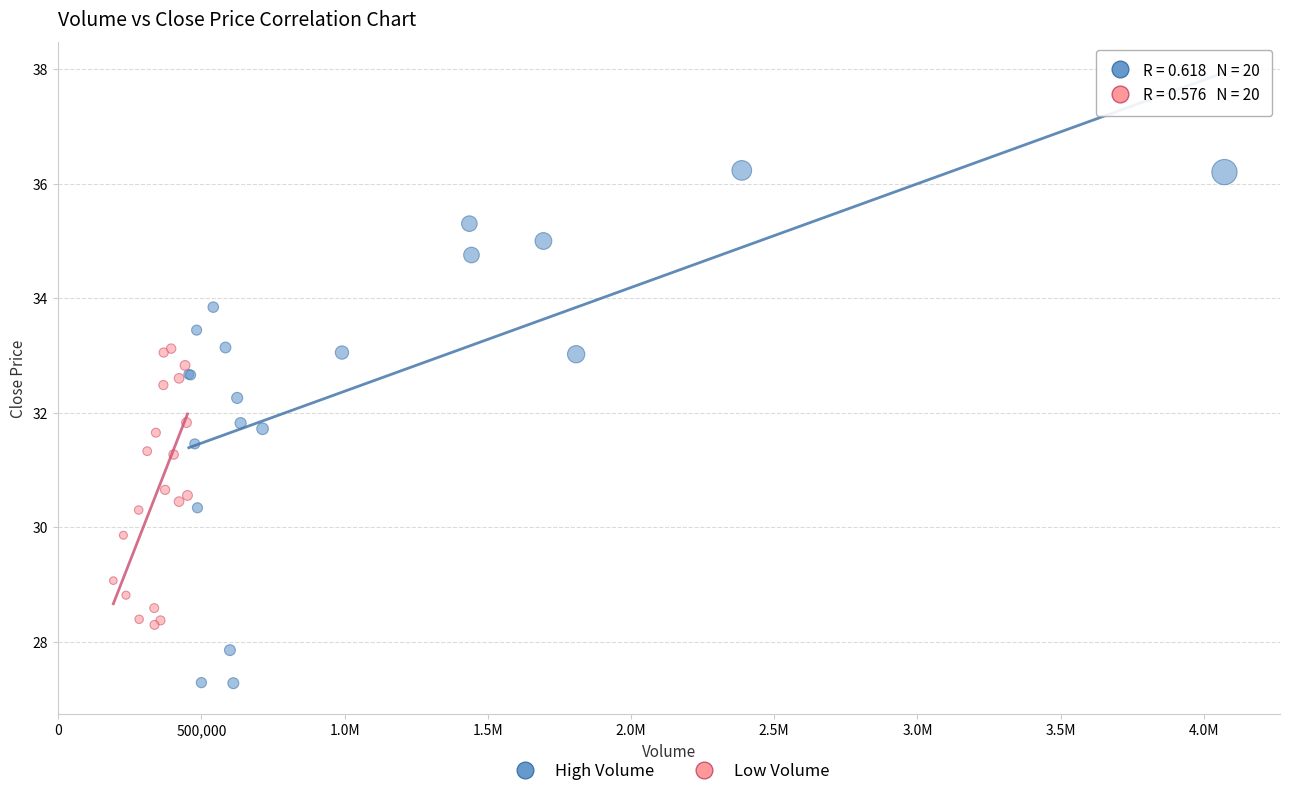

Which series contains the highest Y value?

High Volume